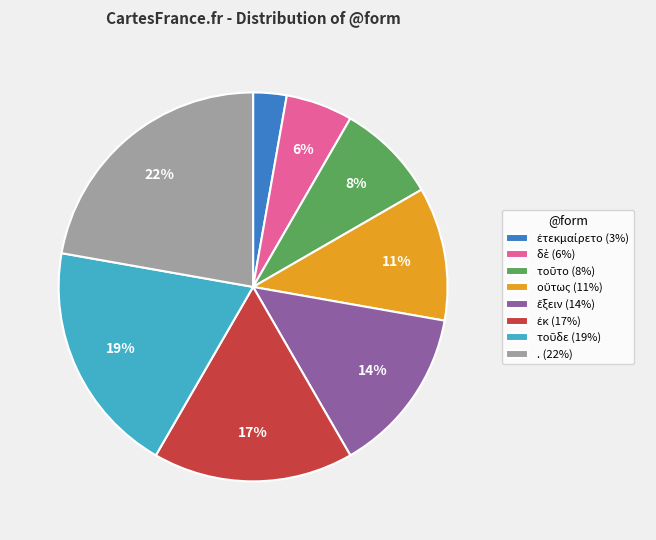

To the nearest percent, what is the average slice percentage?

12%